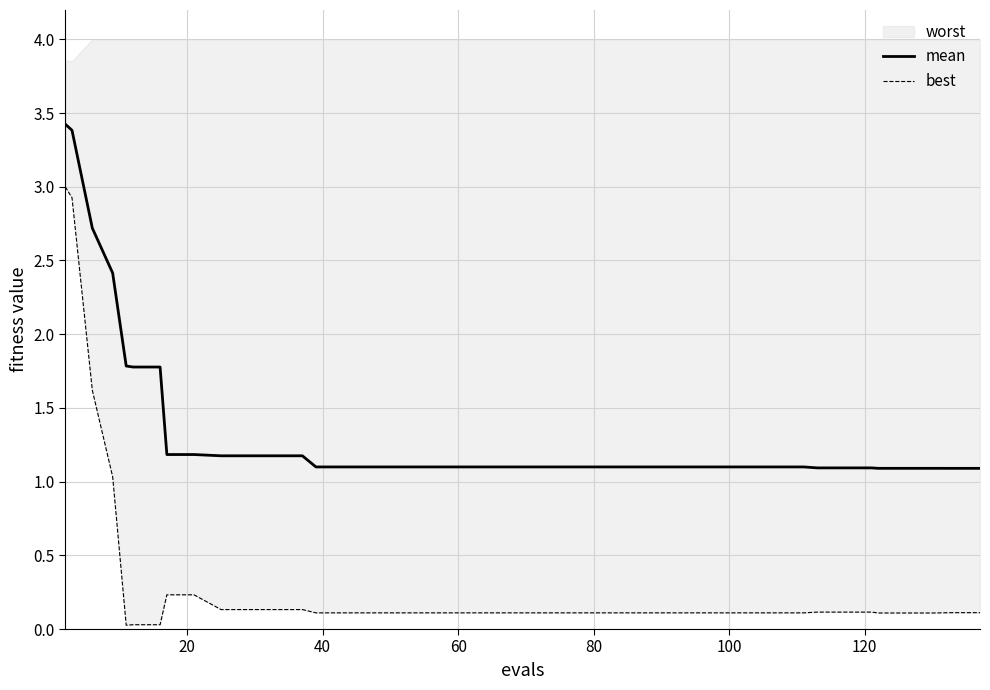

True or false: best has more than 0 points higher than both neighbors.

False